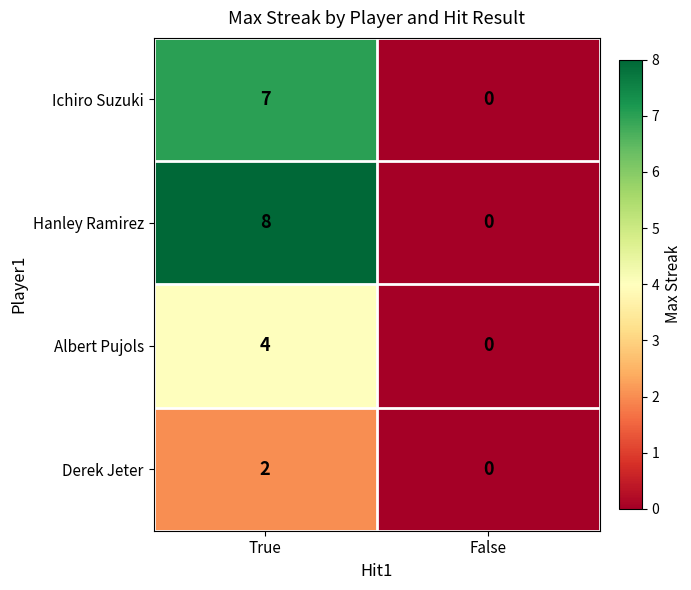

What is the difference between the Albert Pujols values at False and True?

4